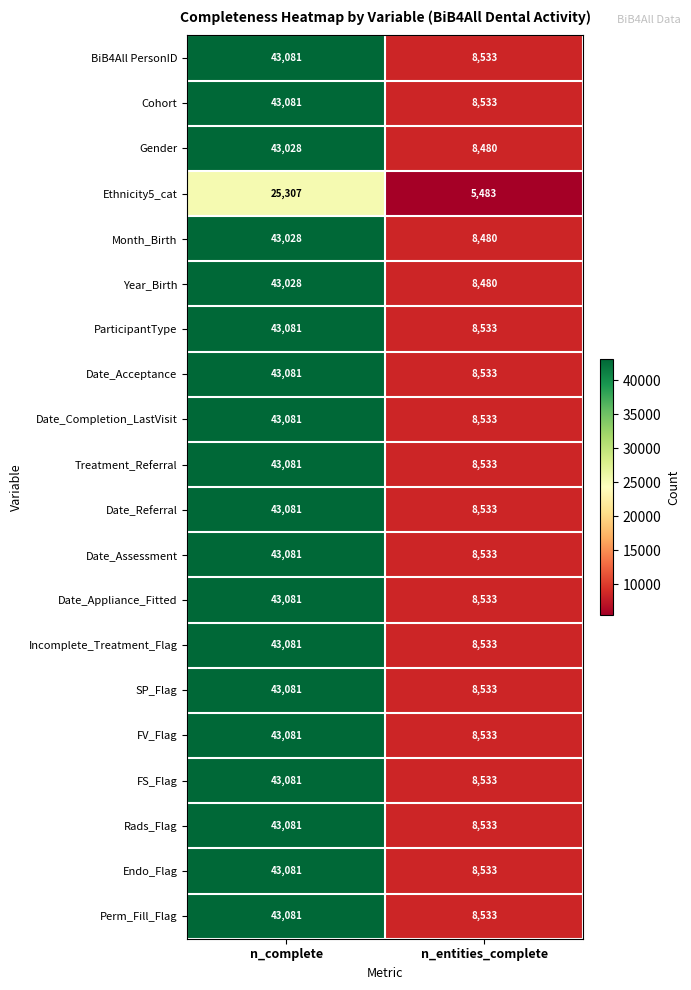

What is the spread (max minus min) of values at n_entities_complete?

3050